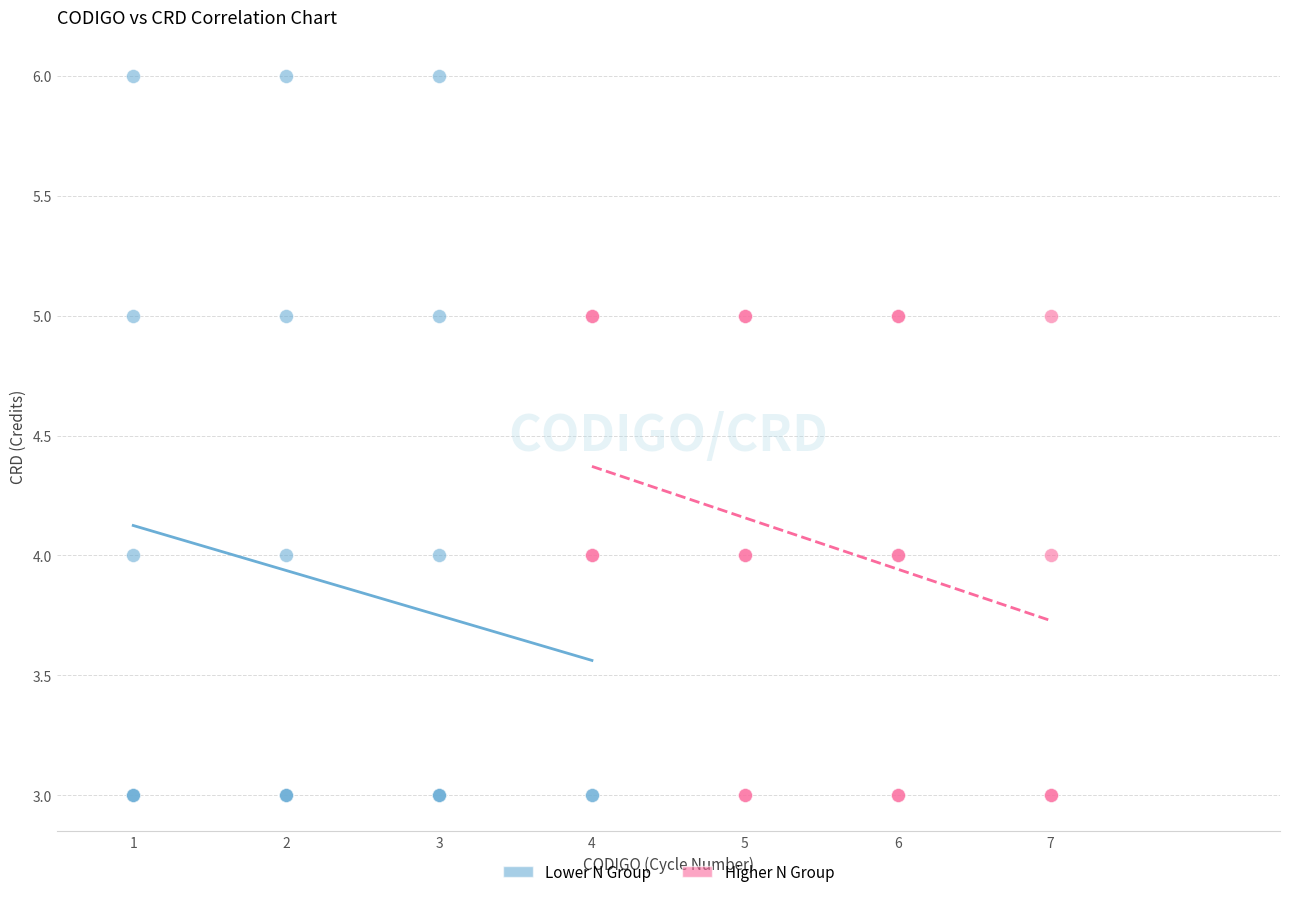

Which series reaches the maximum Y coordinate?

Lower N Group